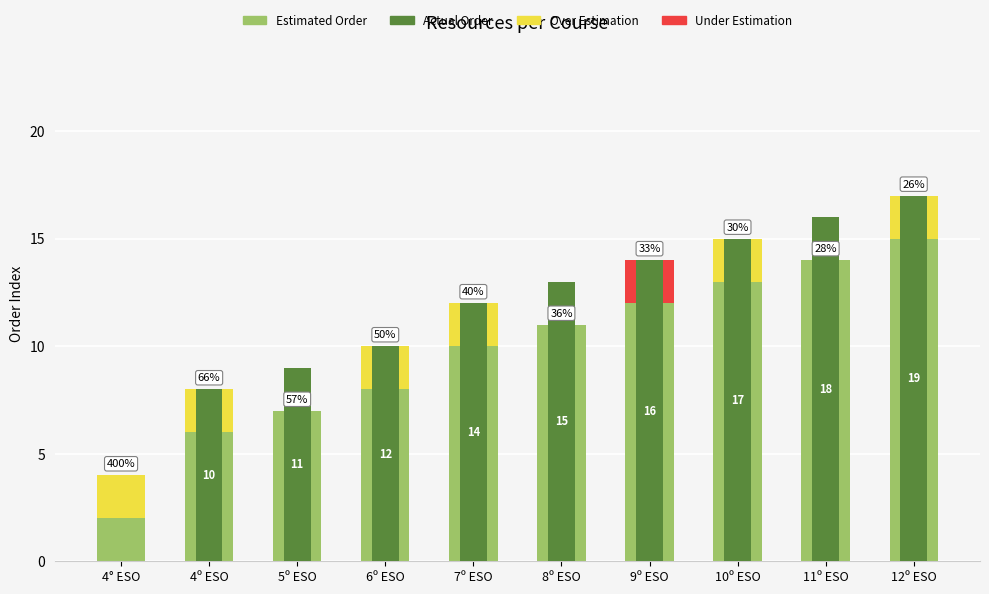

How many groups of bars are there?

10